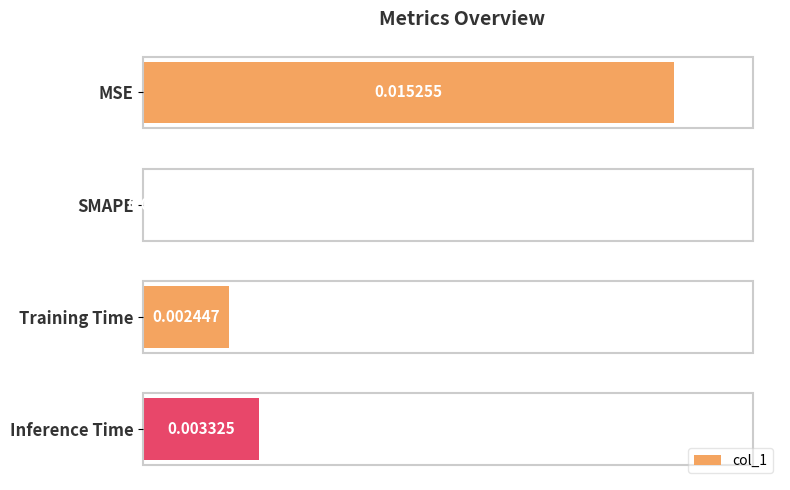

Which label corresponds to the largest value in the chart?

MSE